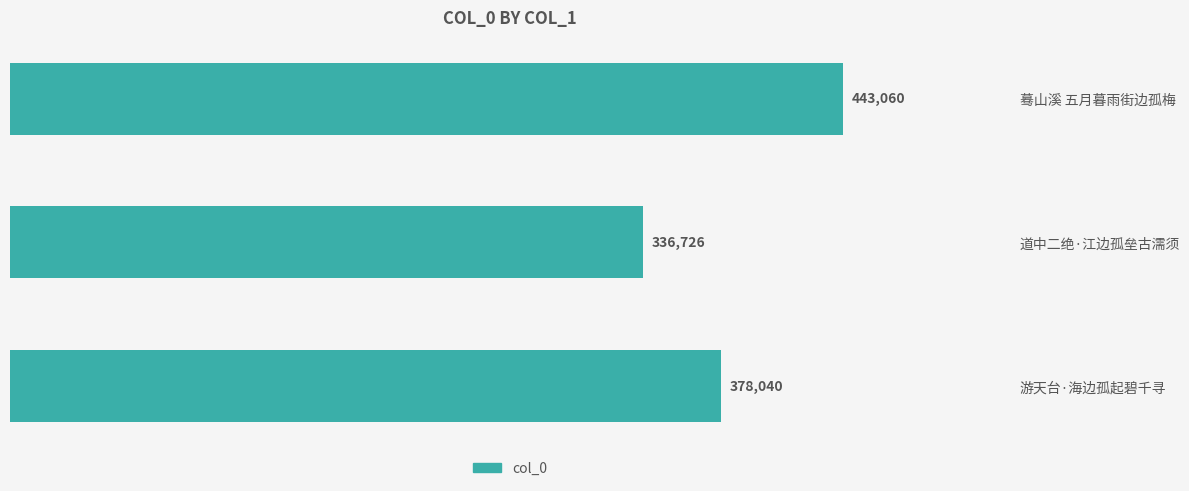

Reading top to bottom, extract all data points from this chart.

蓦山溪 五月暮雨街边孤梅=443060	道中二绝·江边孤垒古濡须=336726	游天台·海边孤起碧千寻=378040